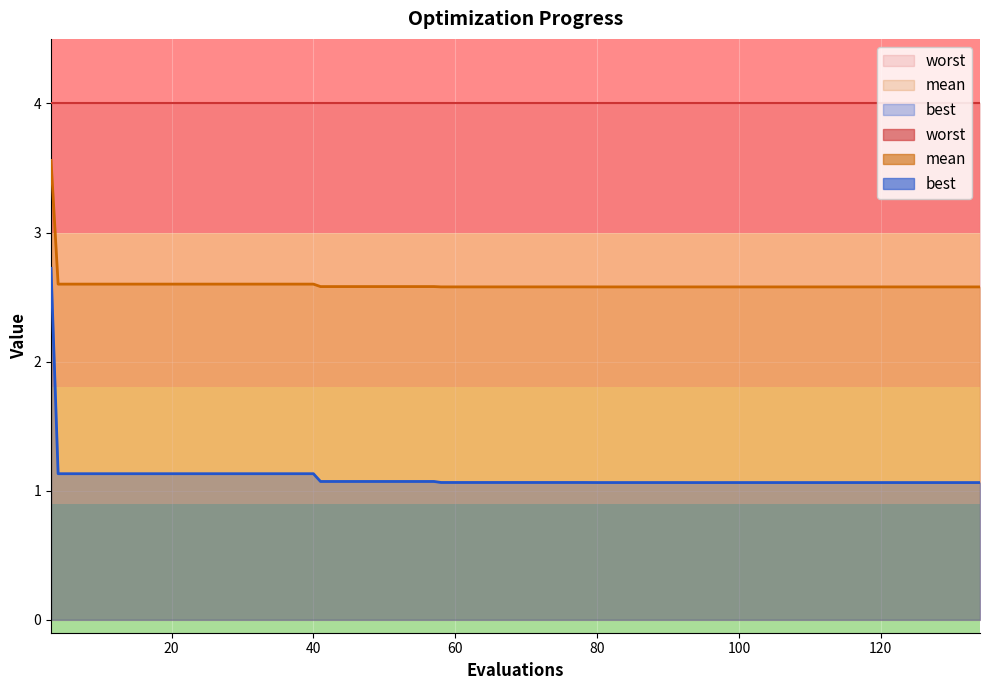

True or false: best and mean cross at least once.

False